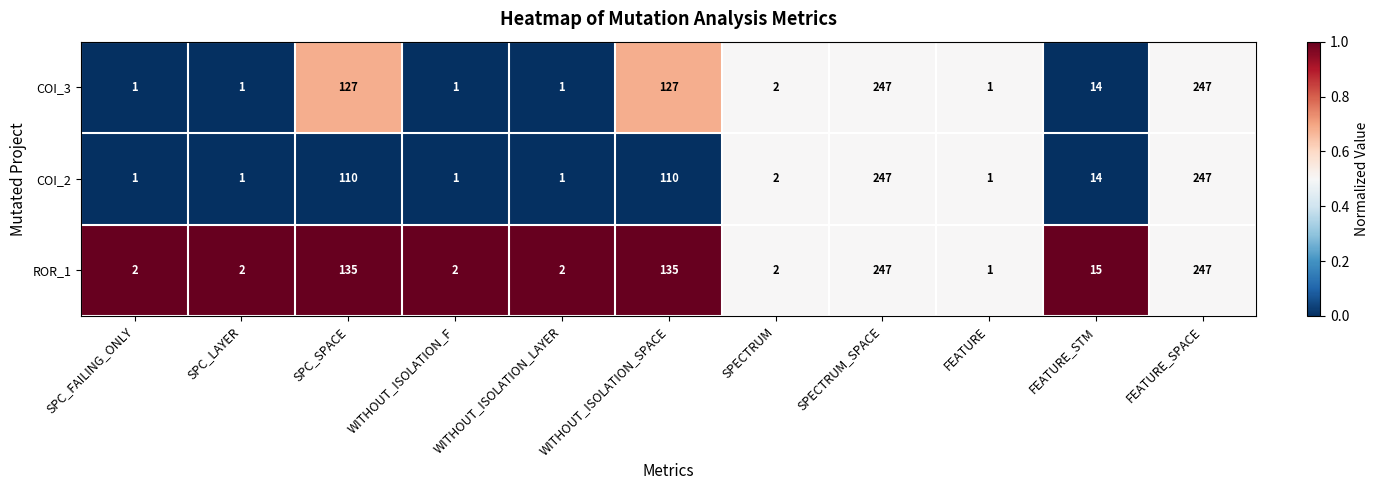

What is the sum of the COI_2 values at SPECTRUM and SPC_FAILING_ONLY?

3